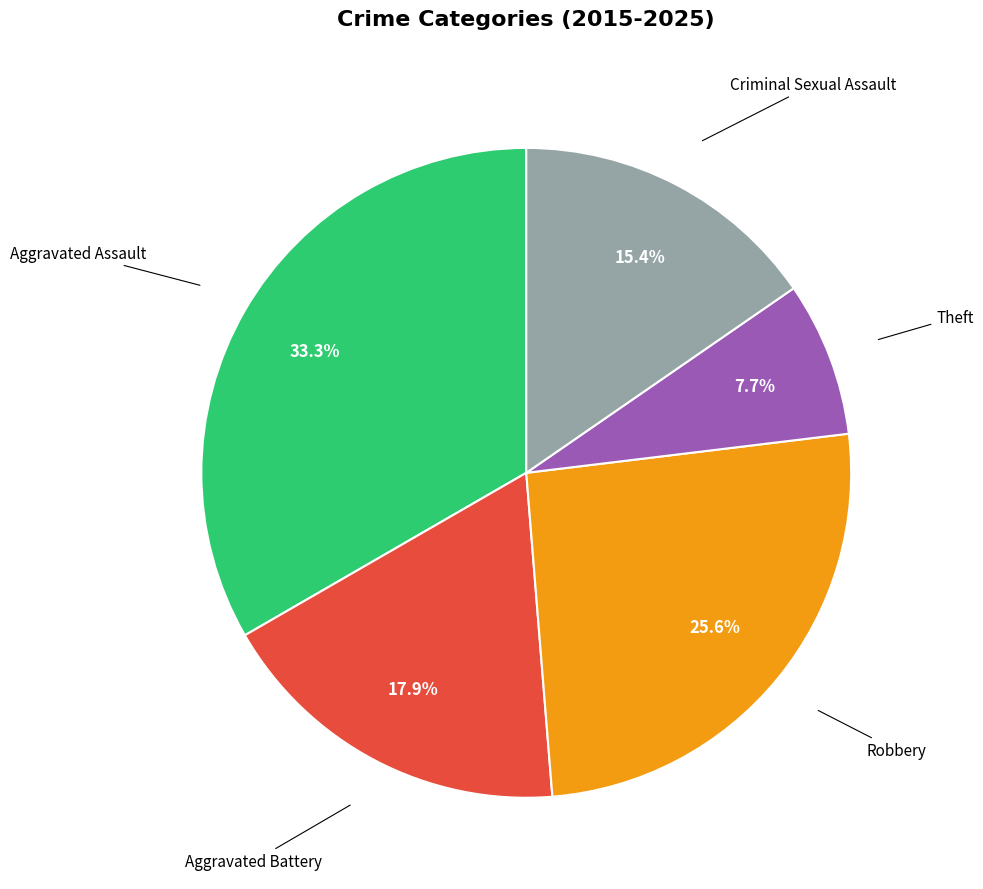

Does any single category account for the majority?

No